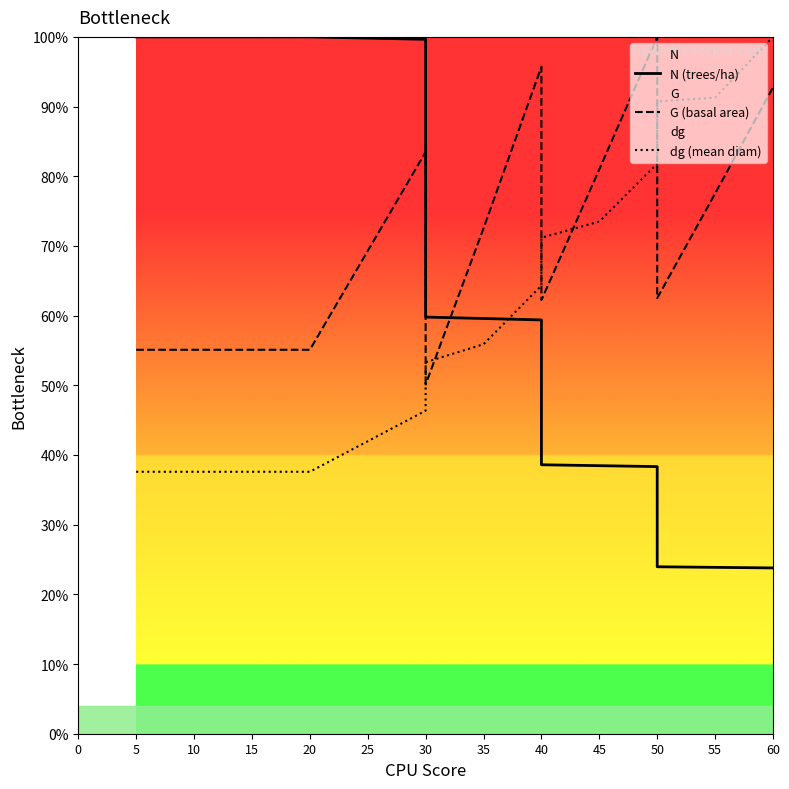

Reading left to right, extract all data points from this chart.

N (trees/ha): 100.0	100.0	100.0	100.0	100.0	100.0	99.7	59.8	59.6	59.4	38.6	38.5	38.3	24.0	23.9	23.8
G (basal area): 55.1	55.1	55.1	55.1	55.1	55.1	83.5	50.1	72.5	95.7	62.2	81.0	100.0	62.5	77.5	92.8
dg (mean diam): 37.6	37.6	37.6	37.6	37.6	37.6	46.4	53.3	55.9	64.3	71.2	73.5	81.8	90.7	91.3	100.0